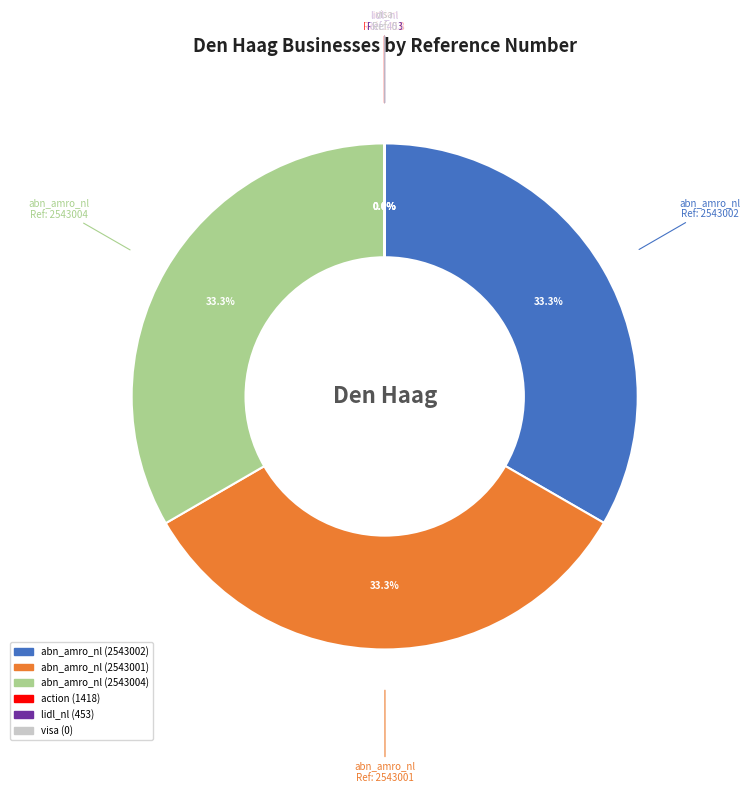

Combined, what portion of the pie is abn_amro_nl (2543001) and abn_amro_nl (2543004)?

66.7%